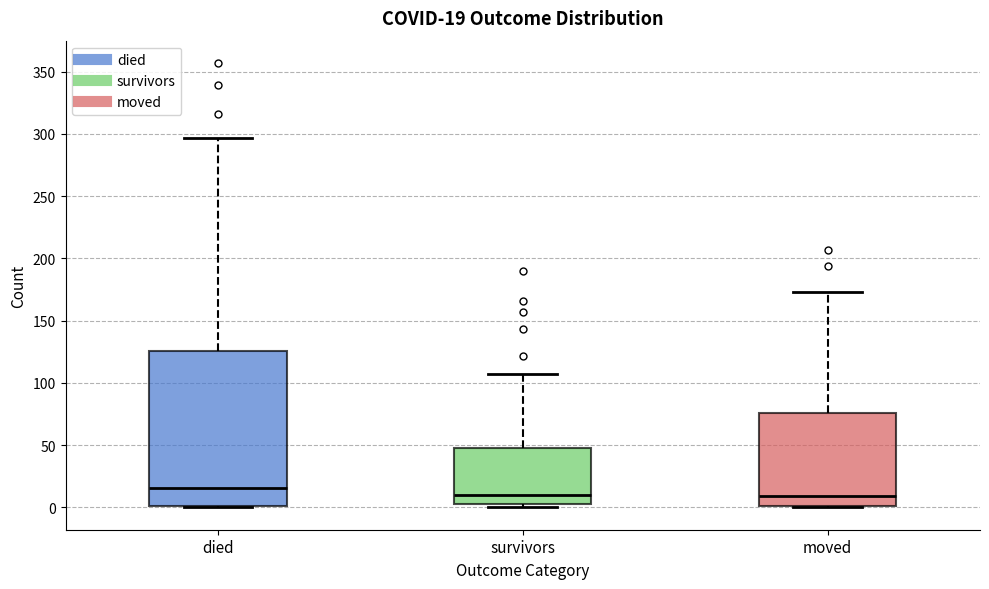

Comparing the boxes themselves (not the whiskers), which one is the tallest?

died